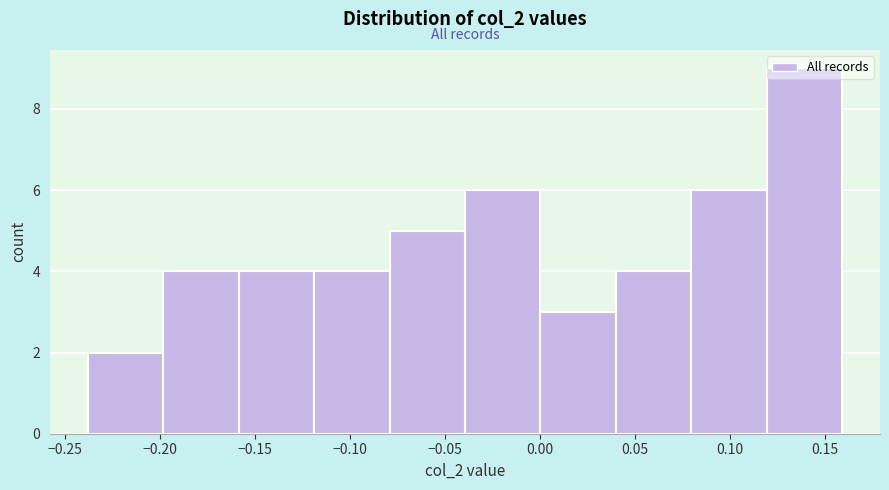

Reading left to right, list every bar in this chart as the range it spans on the x-axis followed by its height. Neither the bar edges nor the heights are printed on the chart, so give them approximately, as read against the axes.

-0.24 to -0.20: 2
-0.20 to -0.16: 4
-0.16 to -0.12: 4
-0.12 to -0.08: 4
-0.08 to -0.04: 5
-0.04 to 0.00: 6
0.00 to 0.04: 3
0.04 to 0.08: 4
0.08 to 0.12: 6
0.12 to 0.16: 9